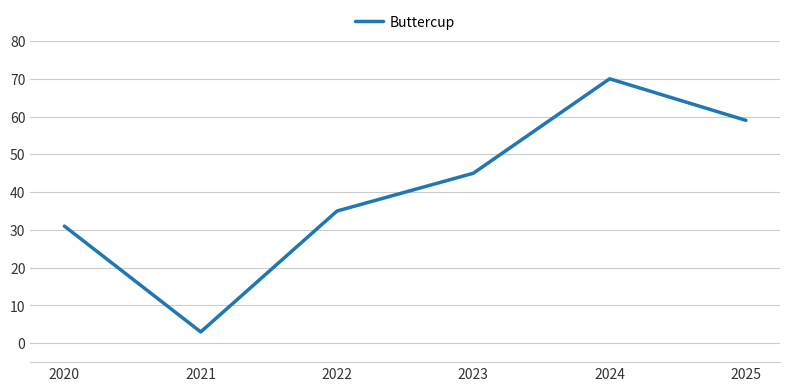

At which category does the data reach its first local peak?

2024